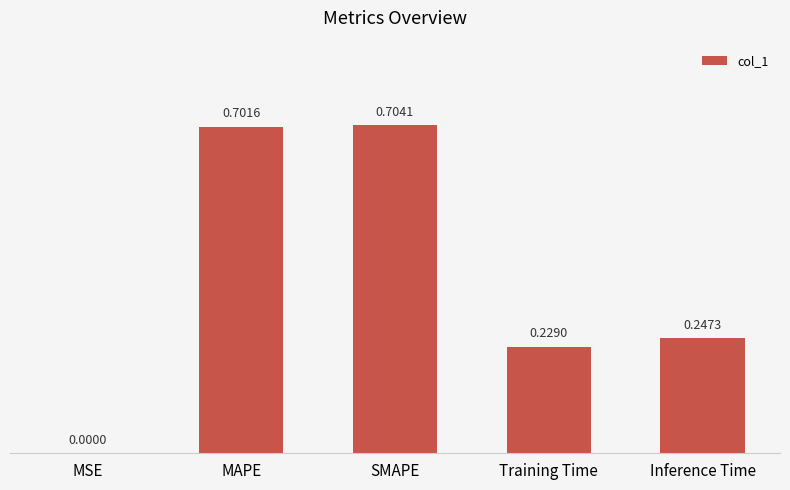

The value at SMAPE is 0.7. True or false?

True